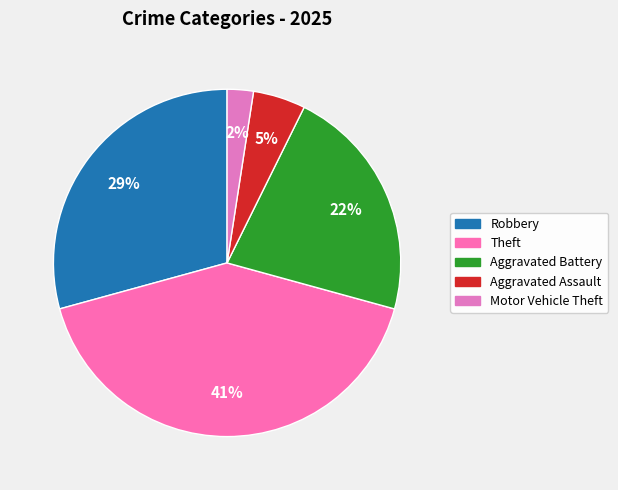

How many slices are in this pie chart?

5